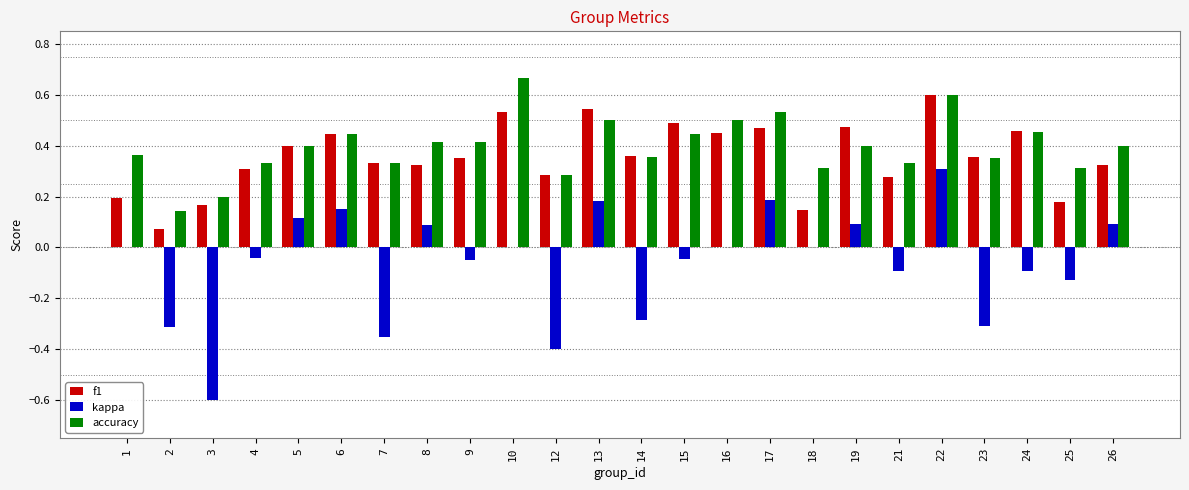

What is the sum of the f1 values at 9 and 6?

0.8